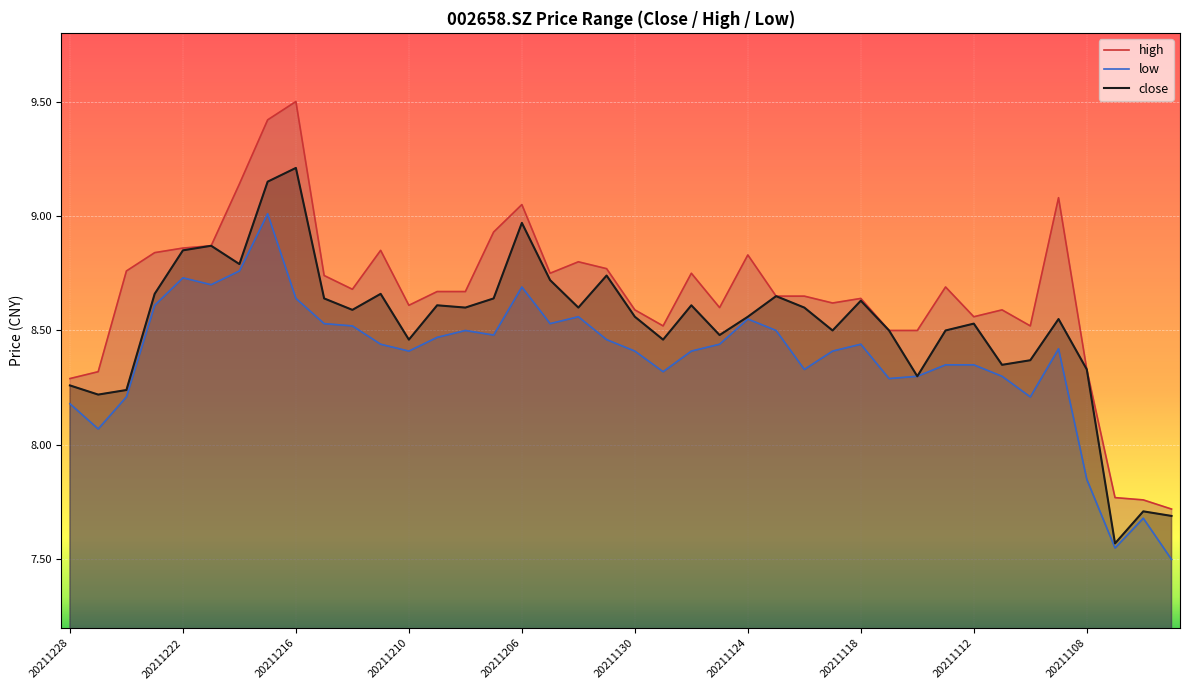

Does the chart display data point markers on the line(s)?

No